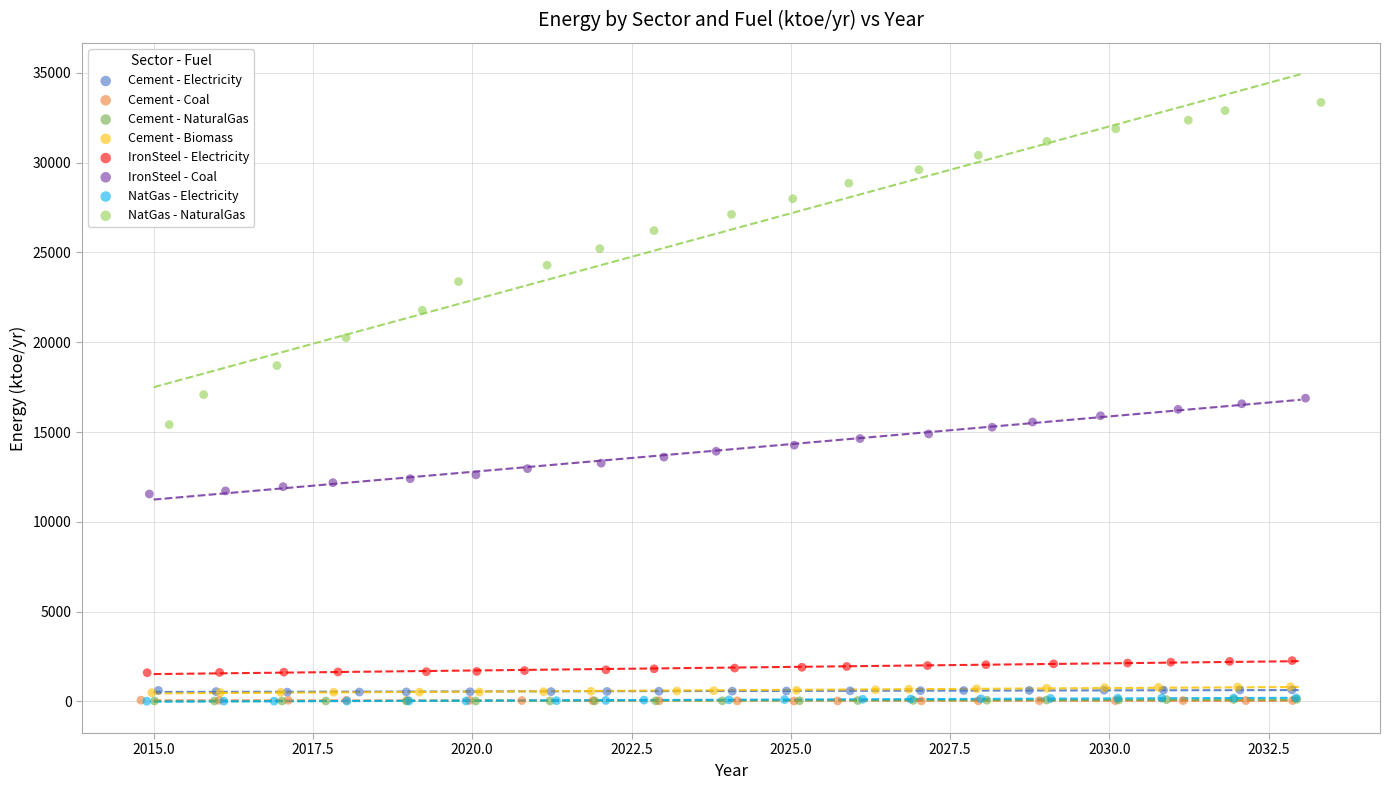

Which series reaches the maximum Y coordinate?

NatGas - NaturalGas